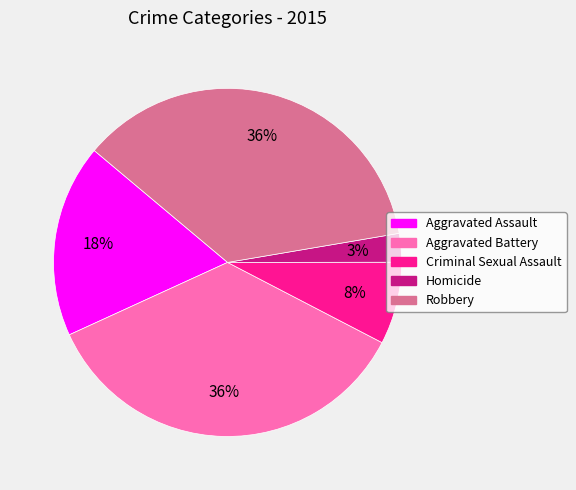

Between Criminal Sexual Assault and Aggravated Battery, which is larger?

Aggravated Battery